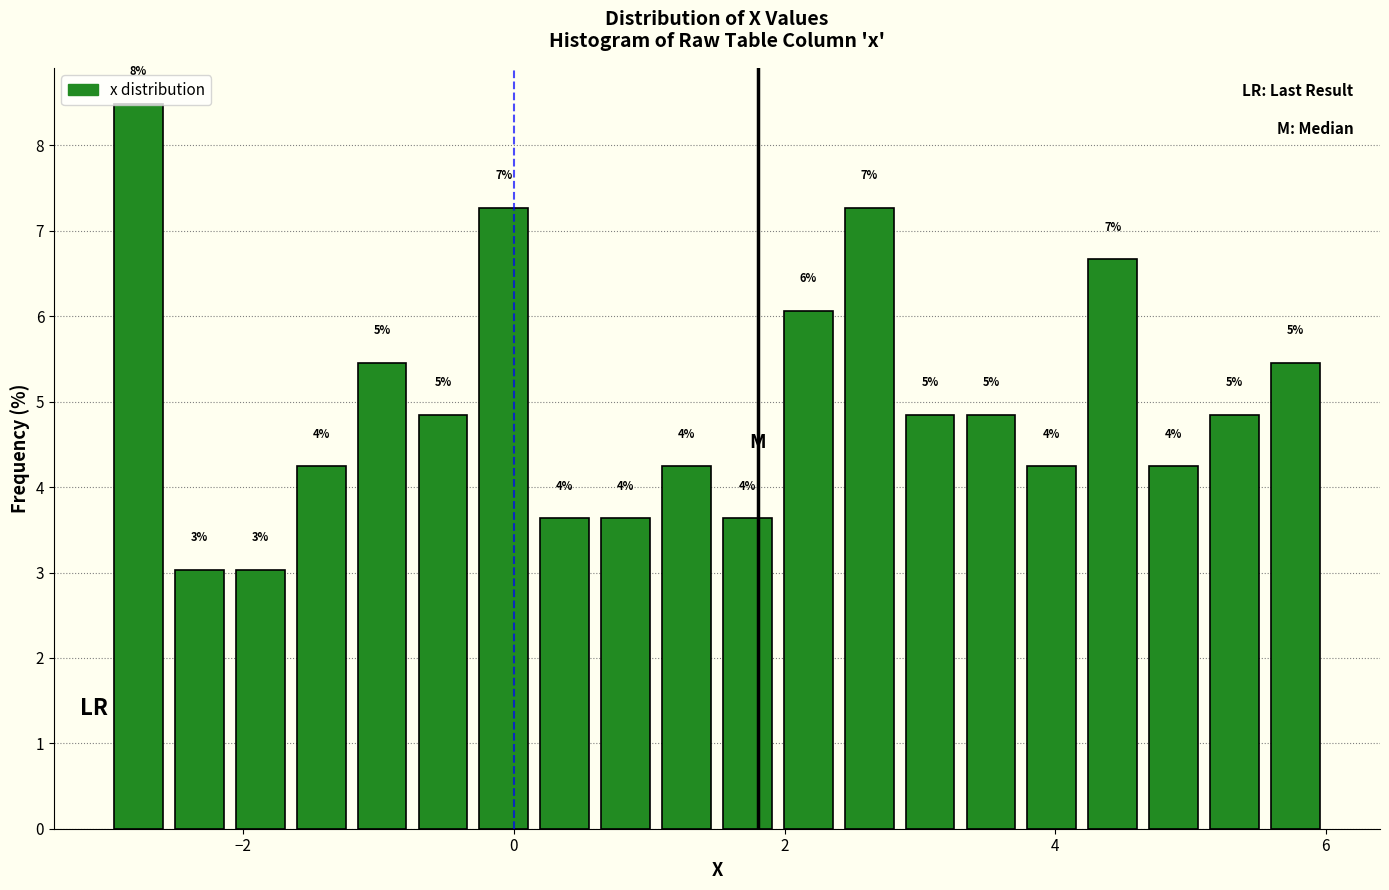

Around what value on the x-axis is the tallest bar? Give the approximate position of its centre, as read against the axis.

-2.8